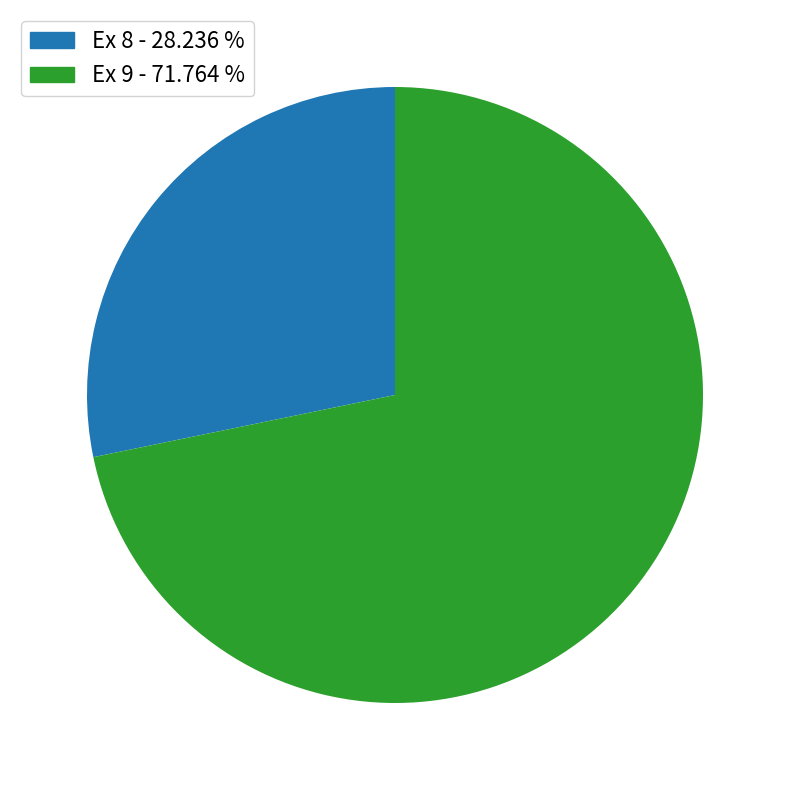

Which has a higher value, Ex 8 - 28.236 % or Ex 9 - 71.764 %?

Ex 9 - 71.764 %